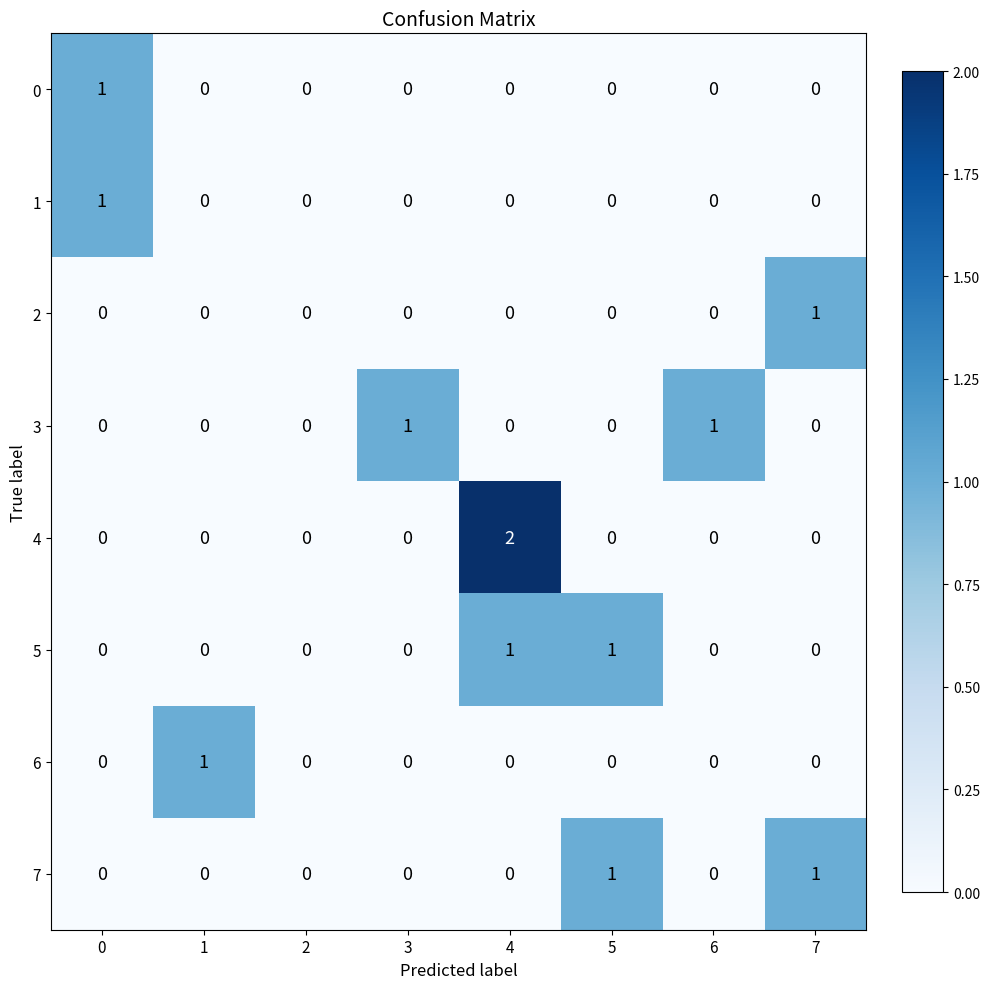

How many categories are shown in the chart?

8